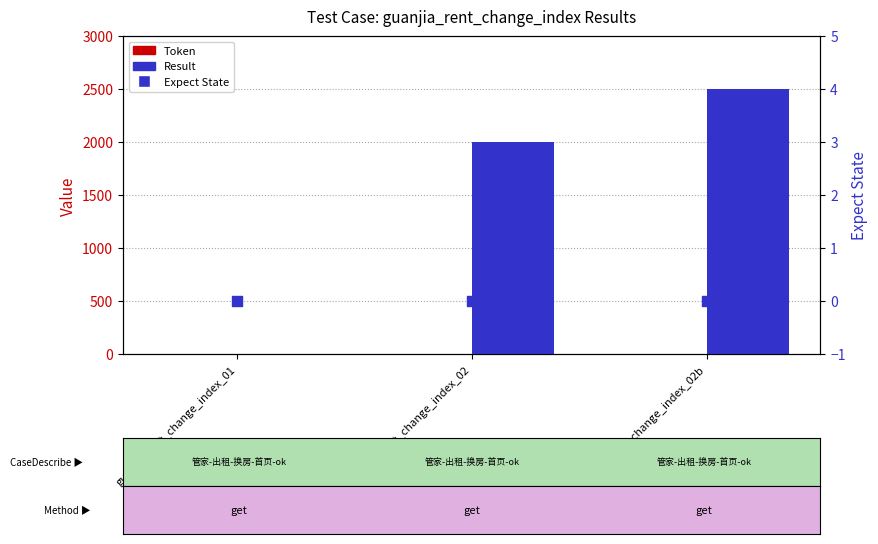

Which series has the largest Y range (max minus min)?

Result